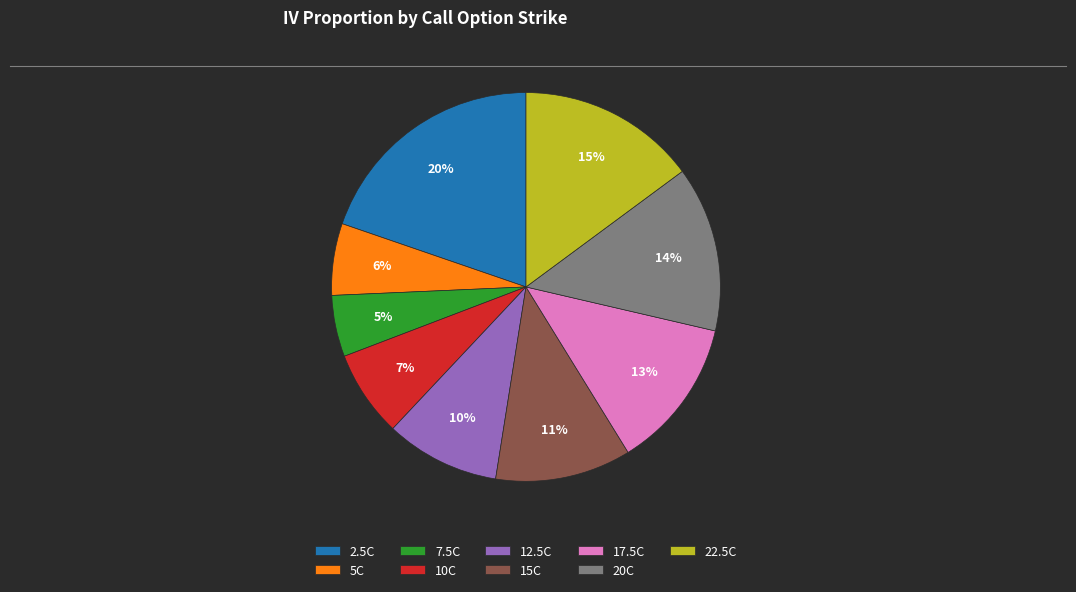

To the nearest percent, what percentage of the pie is 7.5C?

5%